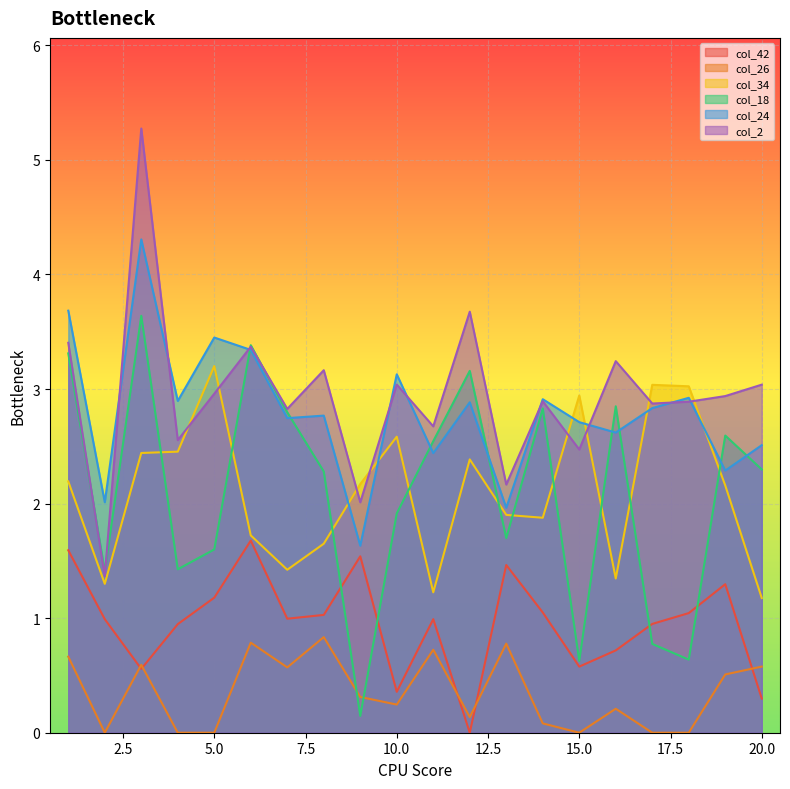

What is the highest value of the col_2 series?

5.3